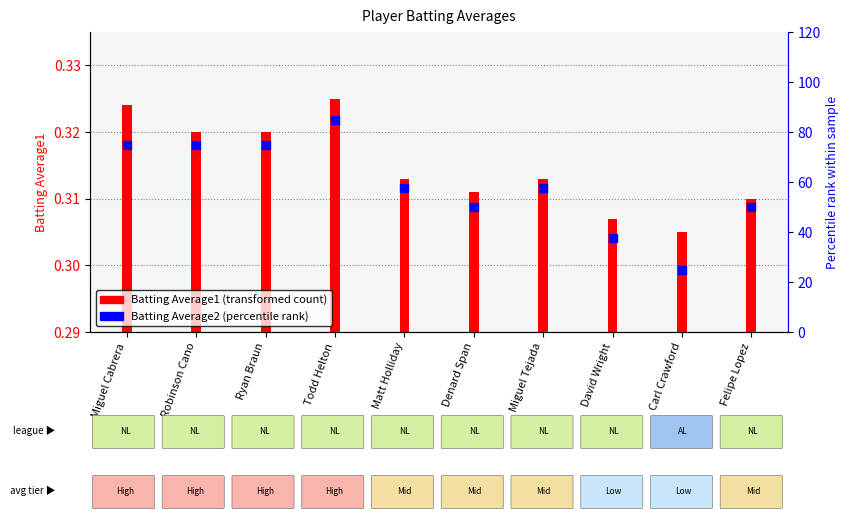

What is the ratio of the value at Felipe Lopez to the value at Miguel Tejada?

0.9